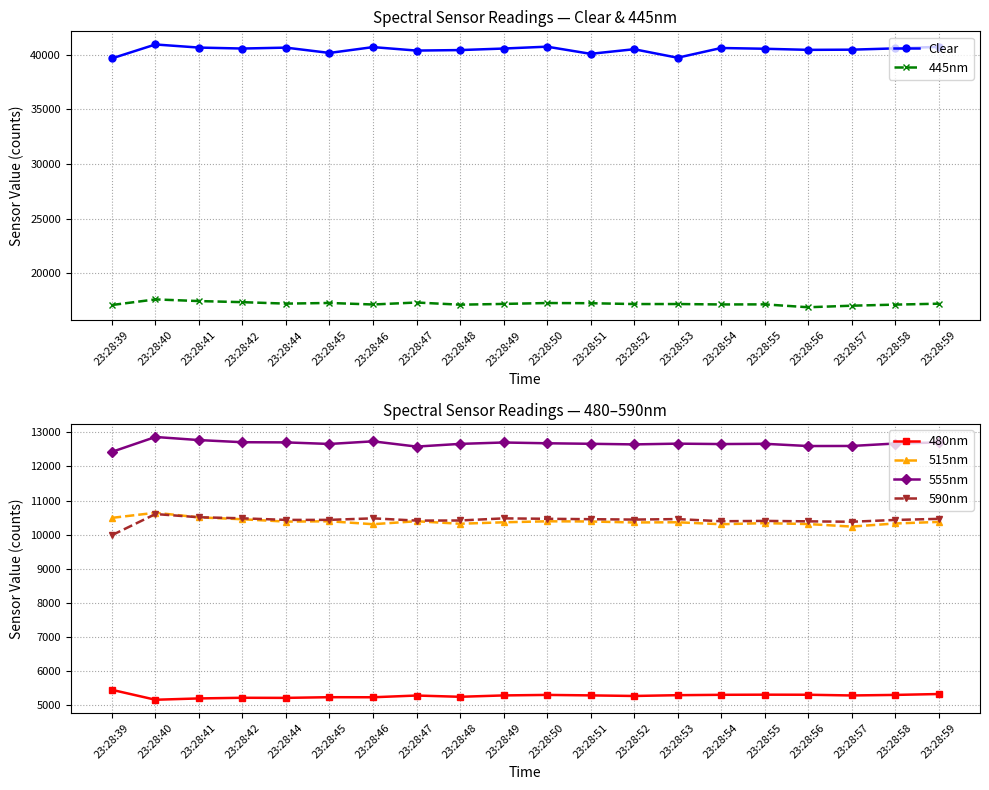

What are all the series names shown in the legend?

Clear, 445nm, 480nm, 515nm, 555nm, 590nm